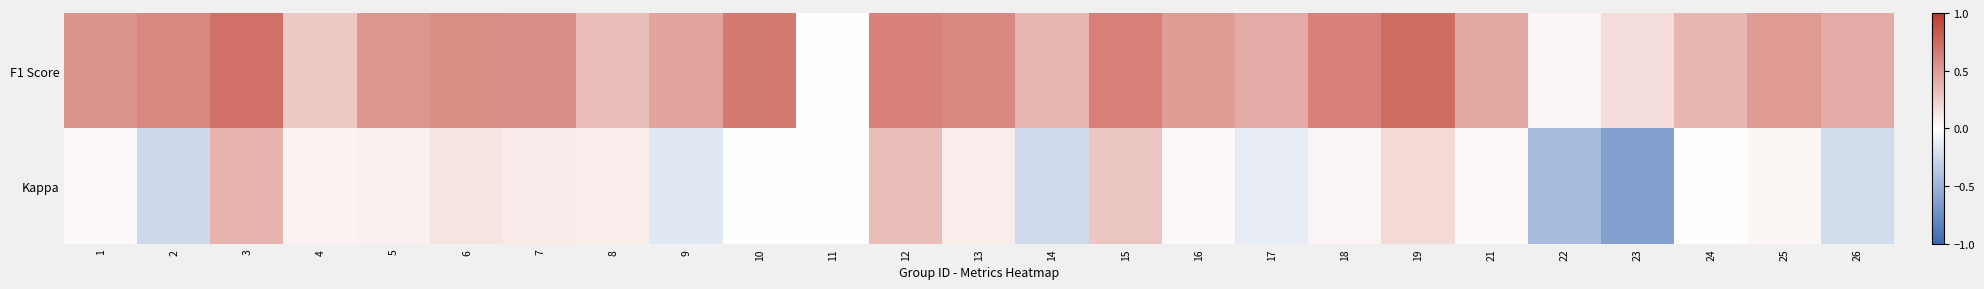

Which series changed the most between 3 and 18?

Kappa